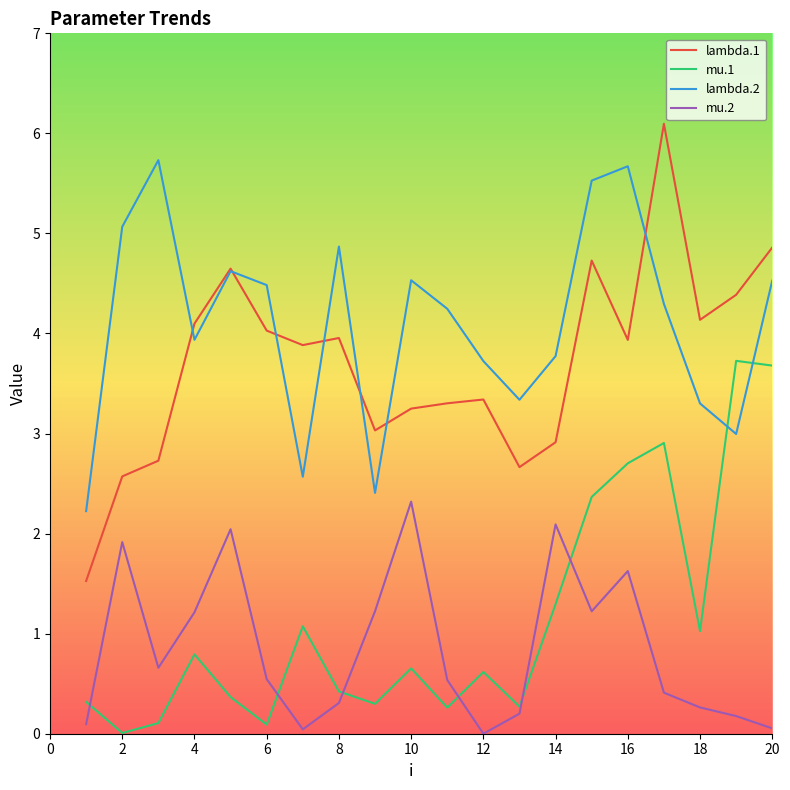

Rank the series by their maximum value, from lowest to highest.

mu.2, mu.1, lambda.2, lambda.1